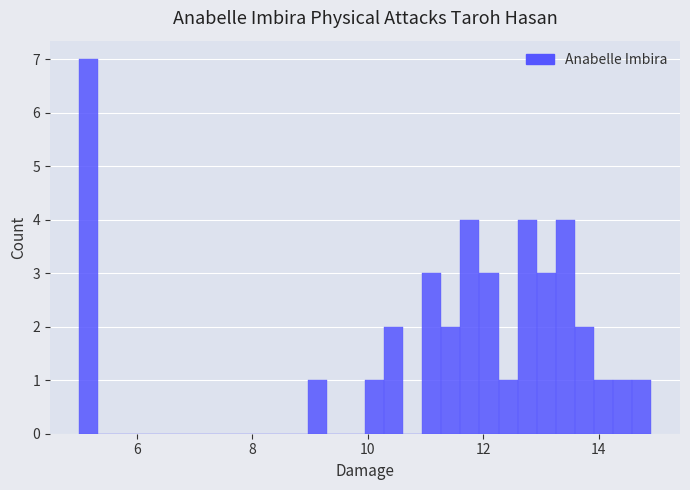

Around what value on the x-axis is the tallest bar? Give the approximate position of its centre, as read against the axis.

5.2